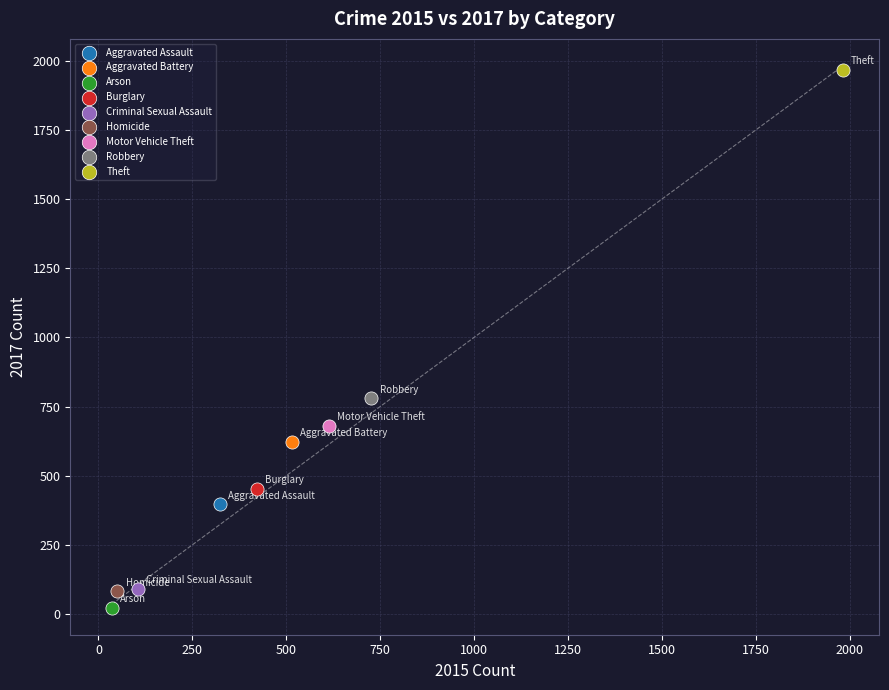

What are all the series names shown in the legend?

Aggravated Assault, Aggravated Battery, Arson, Burglary, Criminal Sexual Assault, Homicide, Motor Vehicle Theft, Robbery, Theft